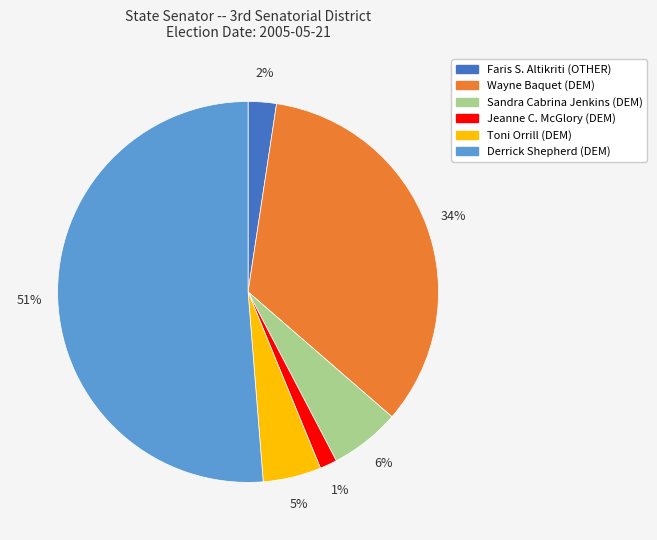

Do Toni Orrill (DEM) and Faris S. Altikriti (OTHER) together represent more than half of the pie?

No